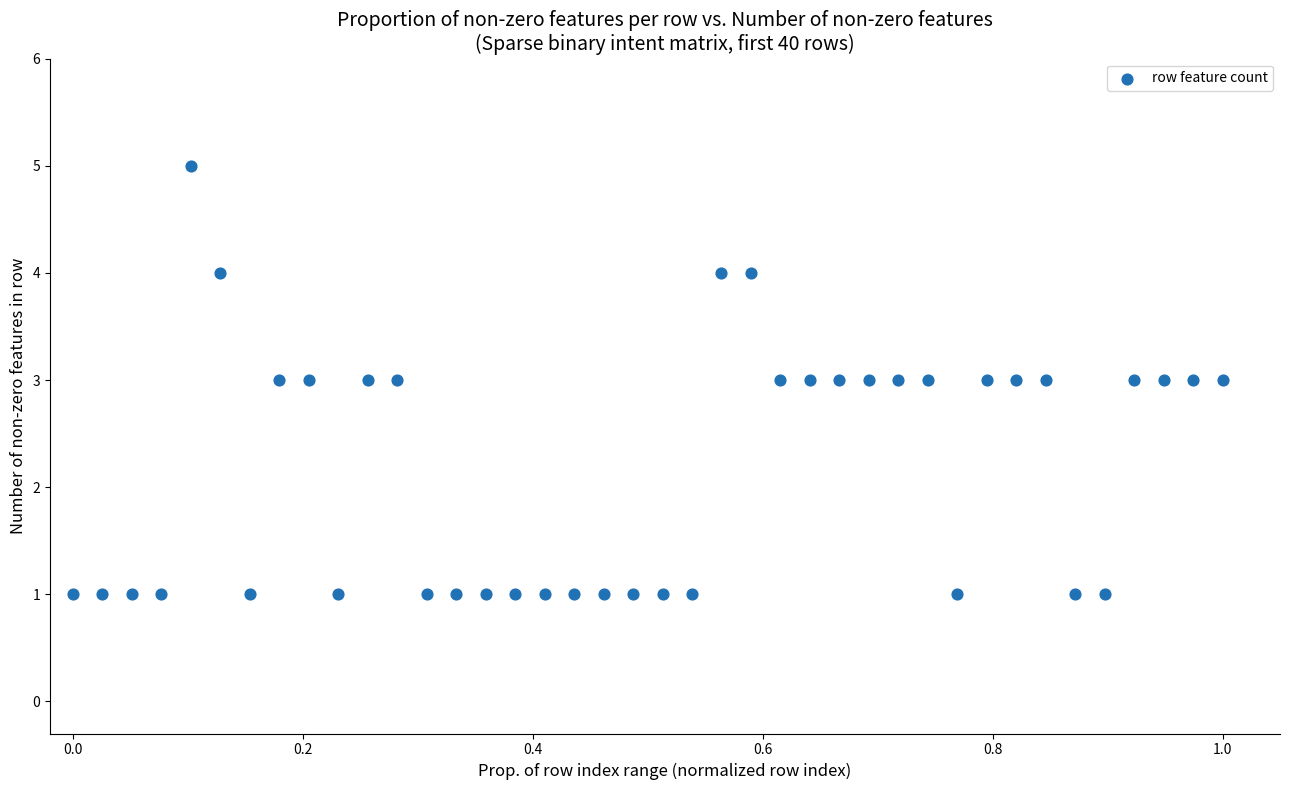

What is the range of Y values (max minus min)?

4